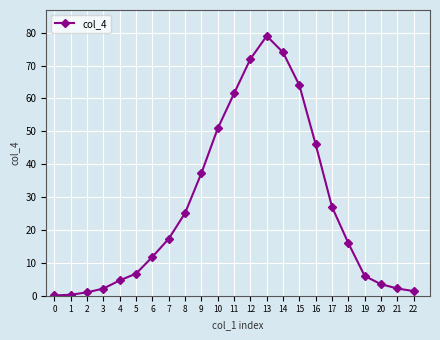

What is the maximum value shown in the chart?

79.0